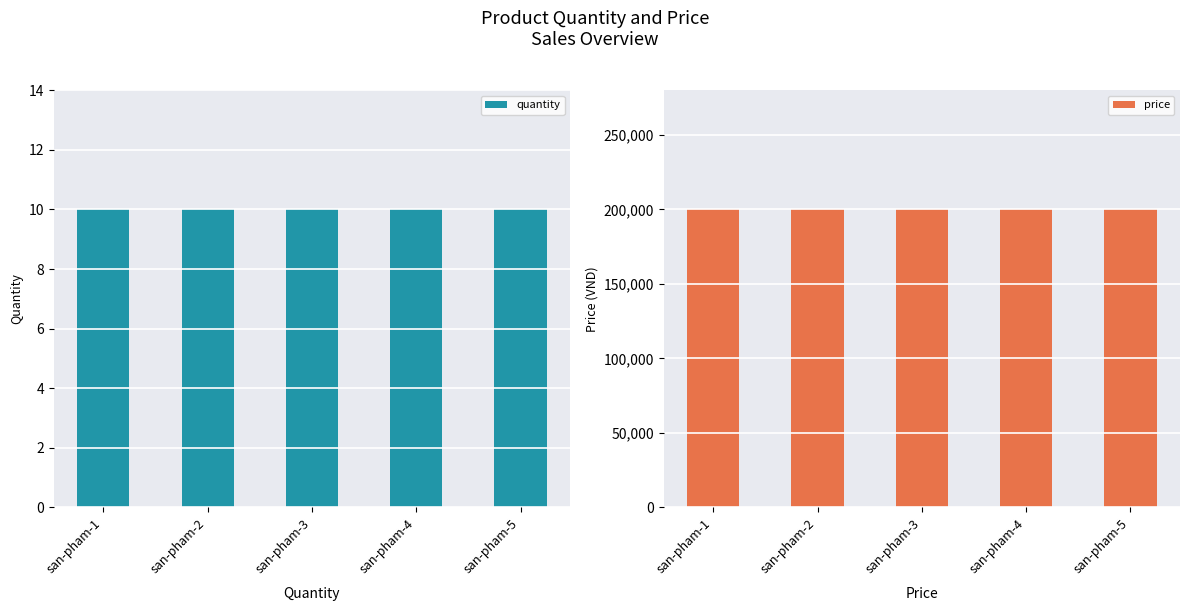

What is the value of the quantity bar at the 1st from the left?

10